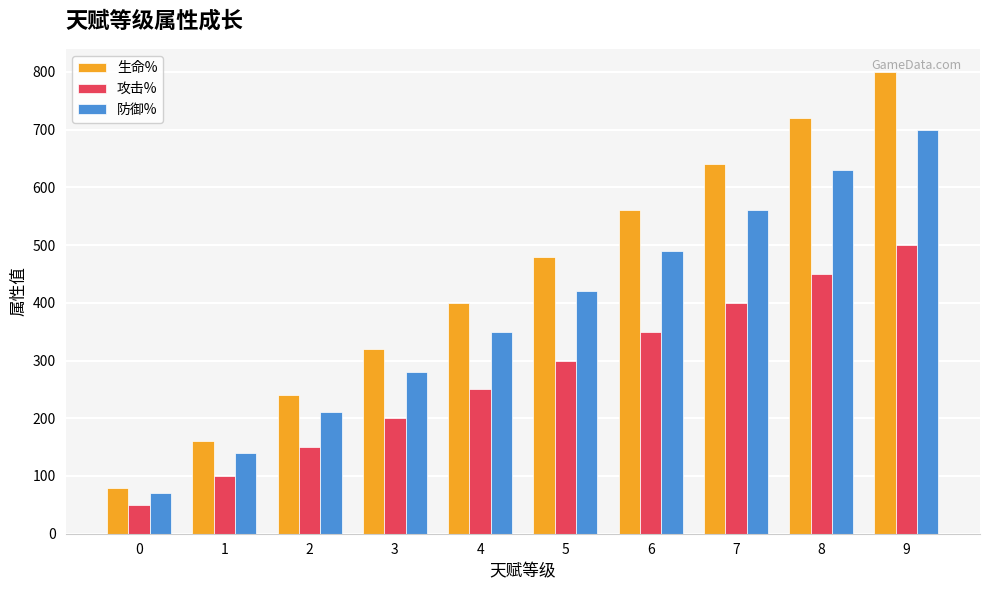

What are all the series names shown in the legend?

生命%, 攻击%, 防御%